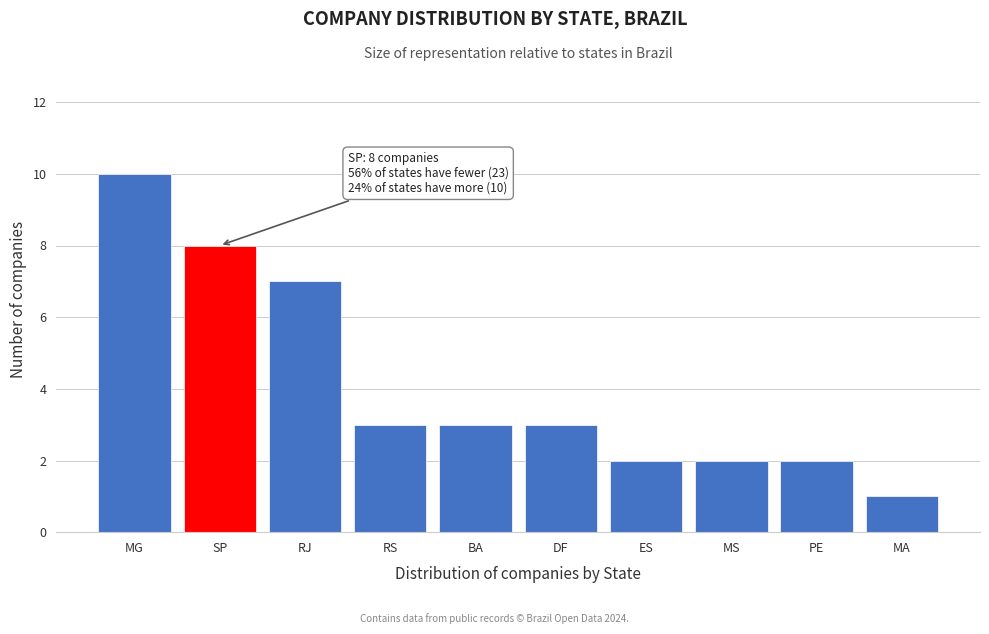

Reading left to right, list all the values displayed in this chart.

MG=10	SP=8	RJ=7	RS=3	BA=3	DF=3	ES=2	MS=2	PE=2	MA=1